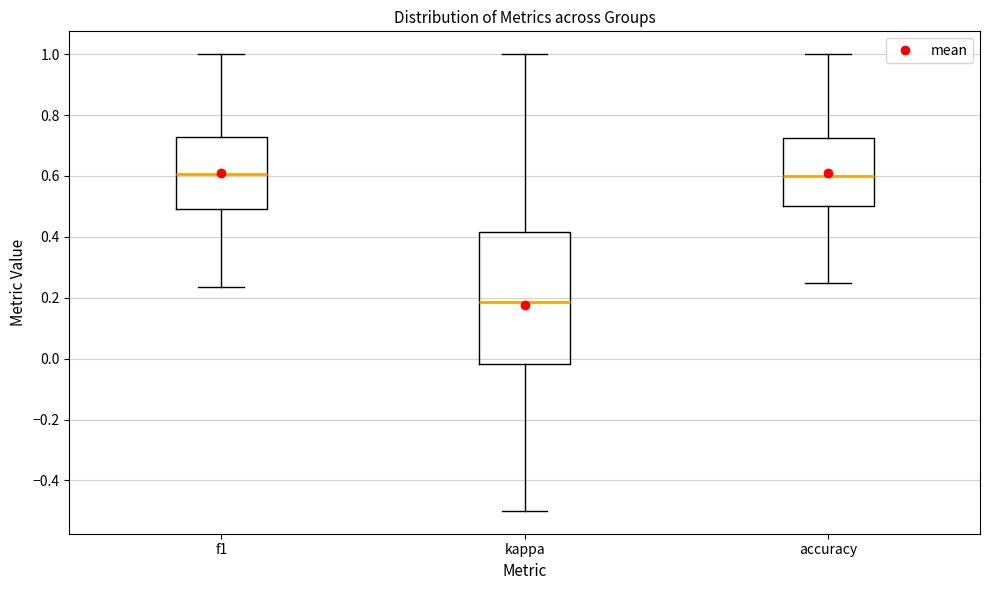

Reading left to right, read every box against the y-axis: the position of its median line, the range the box covers, and the ends of its whiskers. The values are not printed on the chart, so give them approximately, as read against the axis.

f1: median 0.60, box 0.50 to 0.72, whiskers 0.24 to 1.00
kappa: median 0.18, box -0.02 to 0.42, whiskers -0.50 to 1.00
accuracy: median 0.60, box 0.50 to 0.72, whiskers 0.26 to 1.00